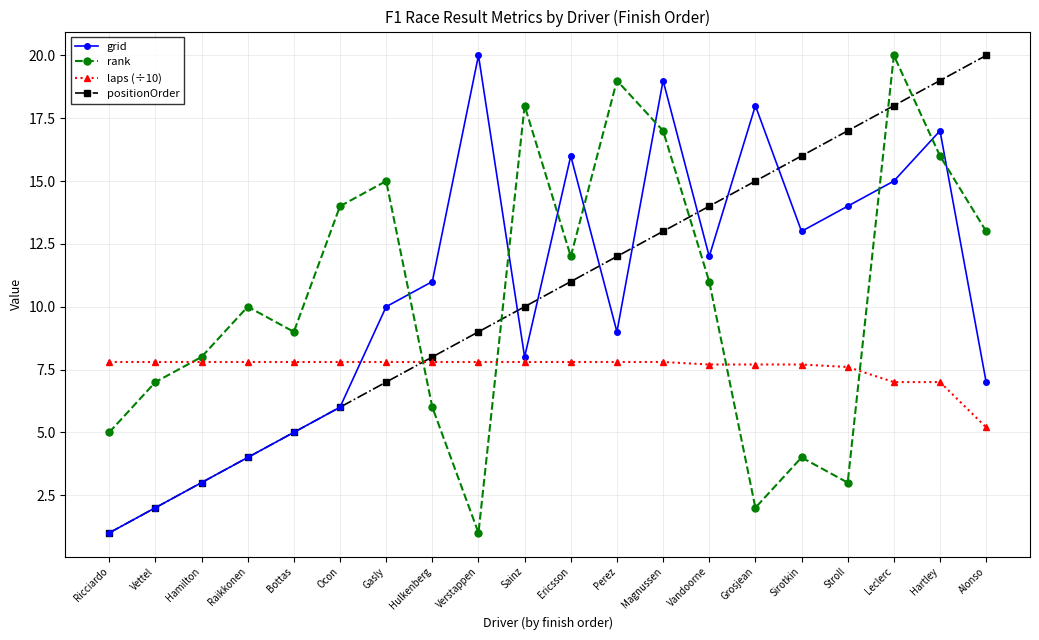

What is the lowest value of the grid series?

1.0